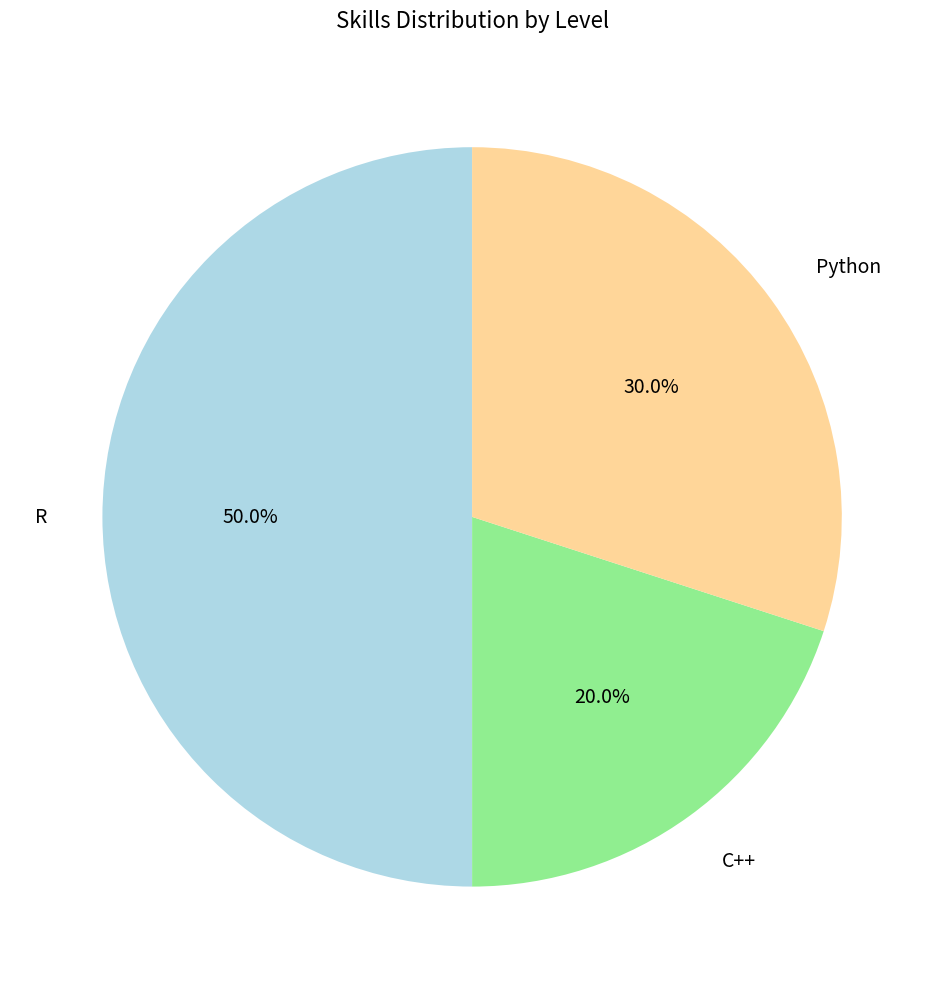

What percentage is the Python slice, to the nearest percent?

30%